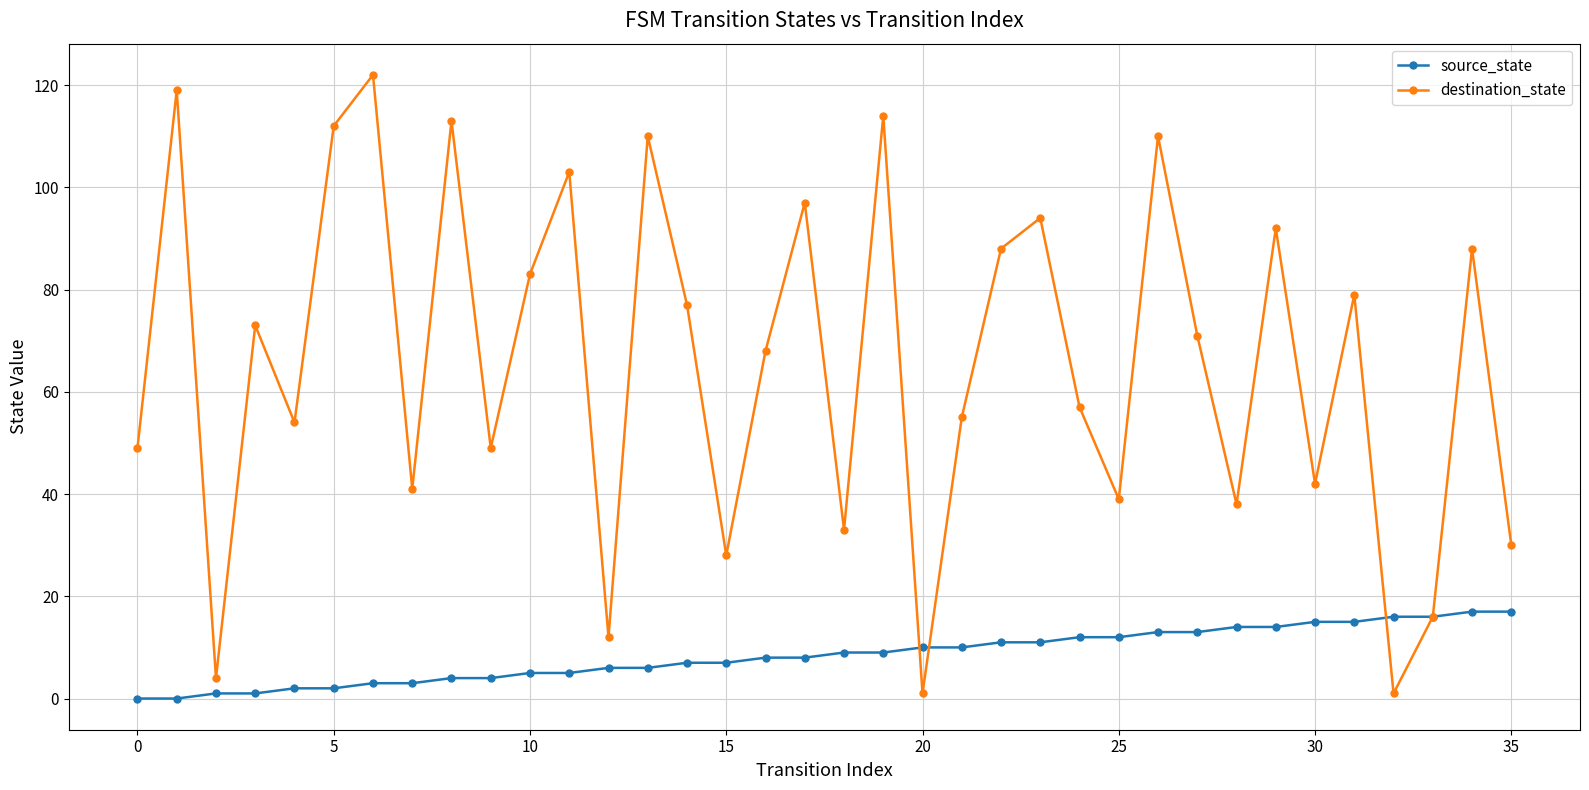

Reading right to left, extract all data points from this chart.

source_state: 17	17	16	16	15	15	14	14	13	13	12	12	11	11	10	10	9	9	8	8	7	7	6	6	5	5	4	4	3	3	2	2	1	1	0	0
destination_state: 30	88	16	1	79	42	92	38	71	110	39	57	94	88	55	1	114	33	97	68	28	77	110	12	103	83	49	113	41	122	112	54	73	4	119	49